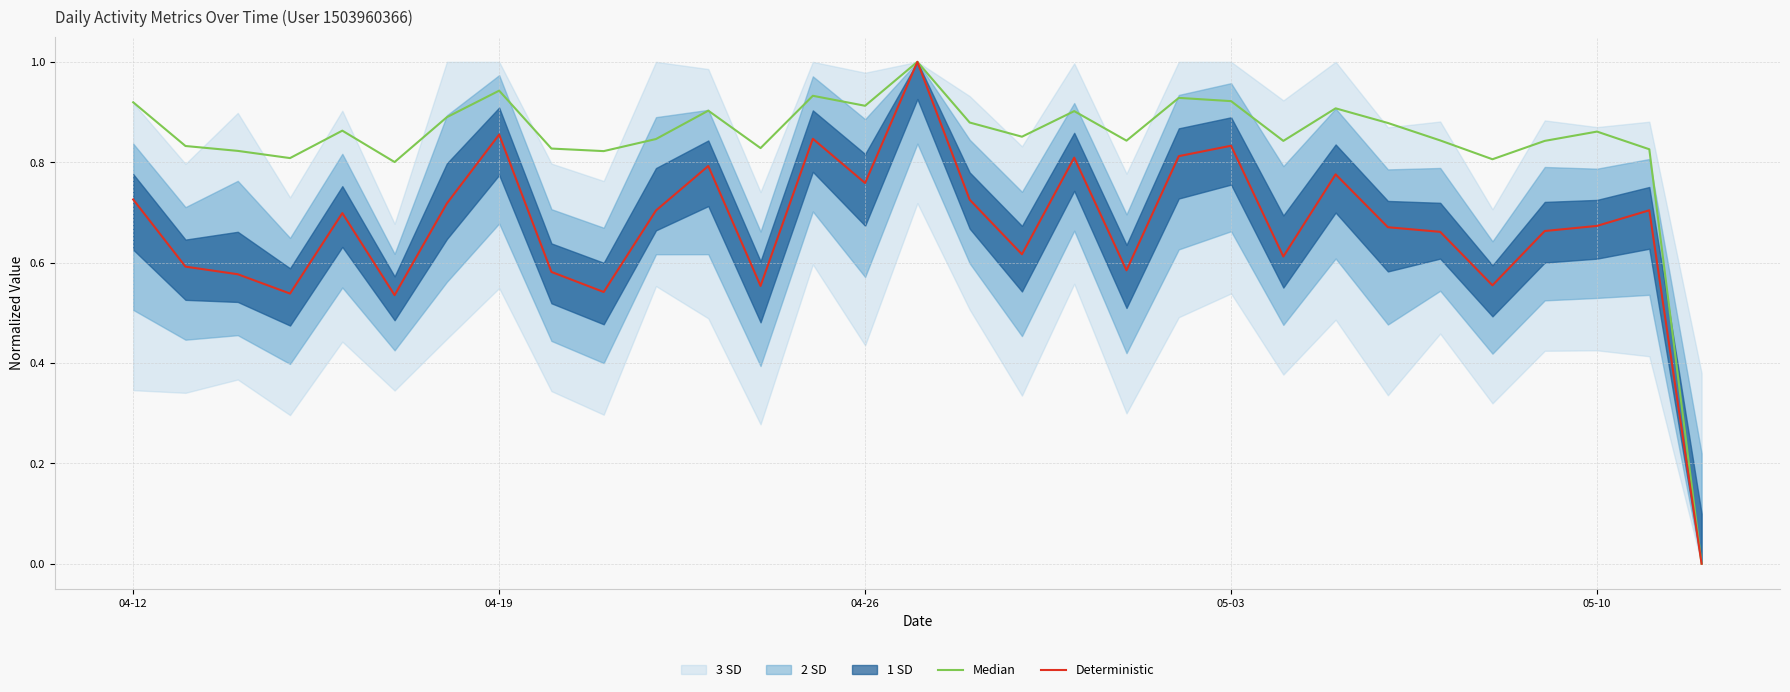

Reading left to right, list all the values displayed in this chart.

Median: 0.9	0.8	0.8	0.8	0.9	0.8	0.9	0.9	0.8	0.8	0.8	0.9	0.8	0.9	0.9	1.0	0.9	0.9	0.9	0.8	0.9	0.9	0.8	0.9	0.9	0.8	0.8	0.8	0.9	0.8	0.0
Deterministic: 0.7	0.6	0.6	0.5	0.7	0.5	0.7	0.9	0.6	0.5	0.7	0.8	0.6	0.8	0.8	1.0	0.7	0.6	0.8	0.6	0.8	0.8	0.6	0.8	0.7	0.7	0.6	0.7	0.7	0.7	0.0